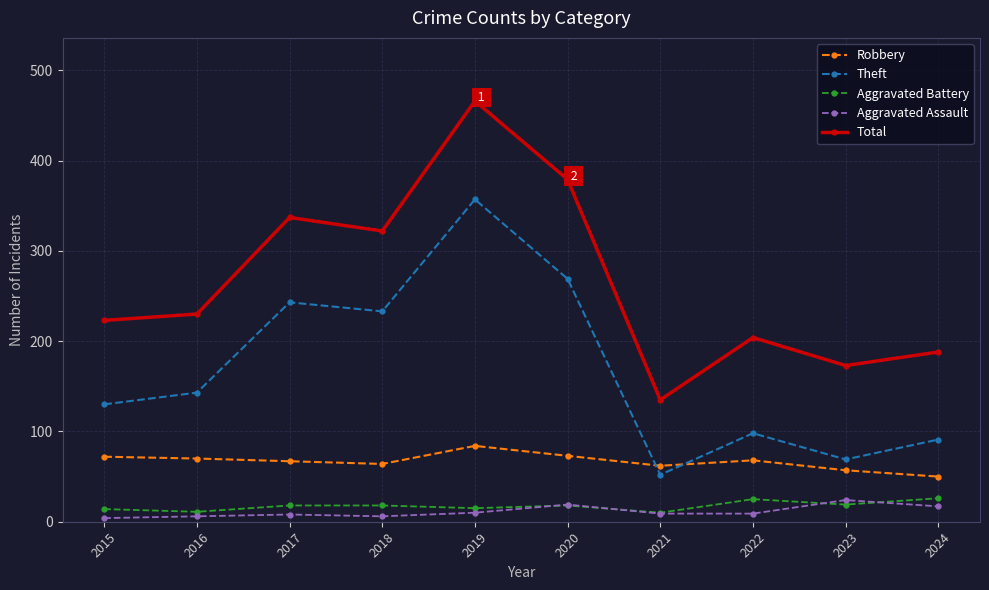

What is the maximum value for Aggravated Battery?

26